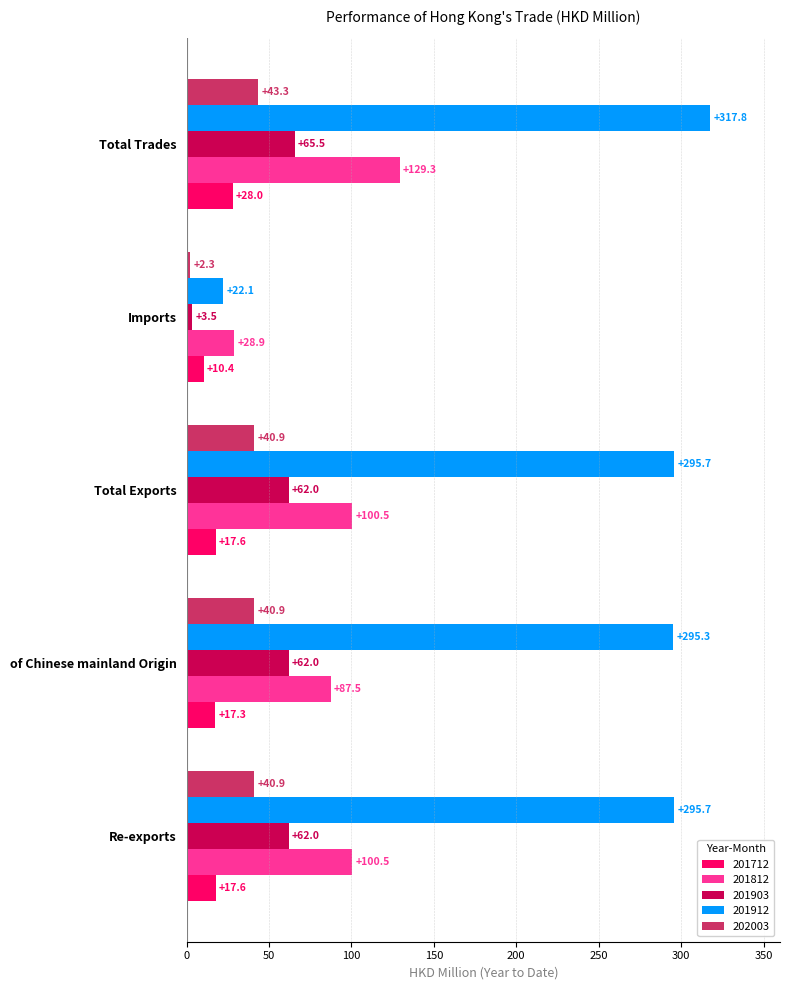

What is the highest value of the 201903 series?

65.5